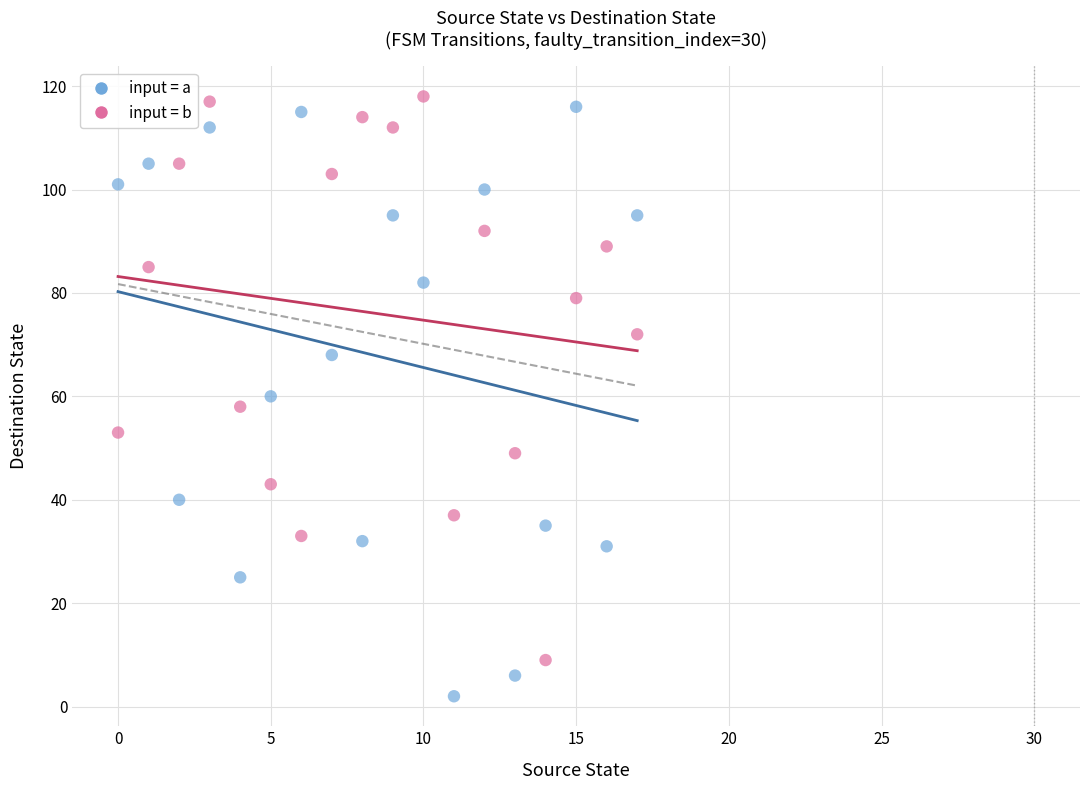

Which series contains the lowest Y value?

input = a